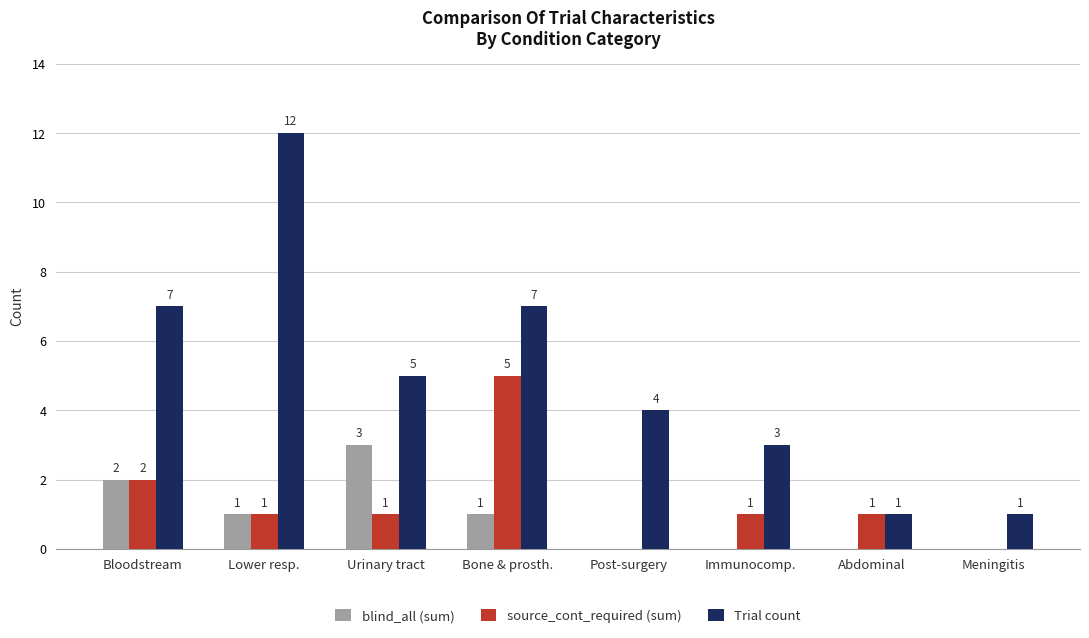

Between Lower resp. and Urinary tract, which series saw the biggest shift?

Trial count